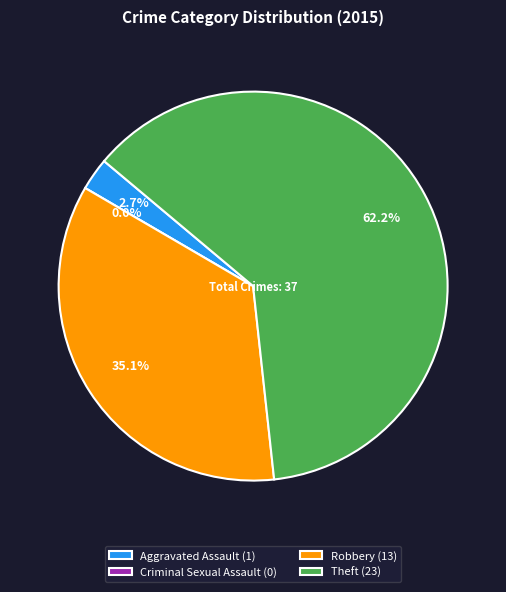

What is the smallest slice in the pie chart?

Criminal Sexual Assault